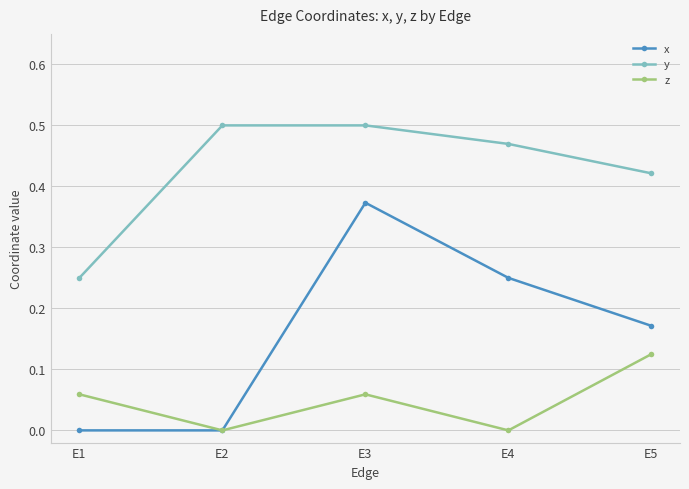

Rank the series by their average value, from highest to lowest.

y, x, z